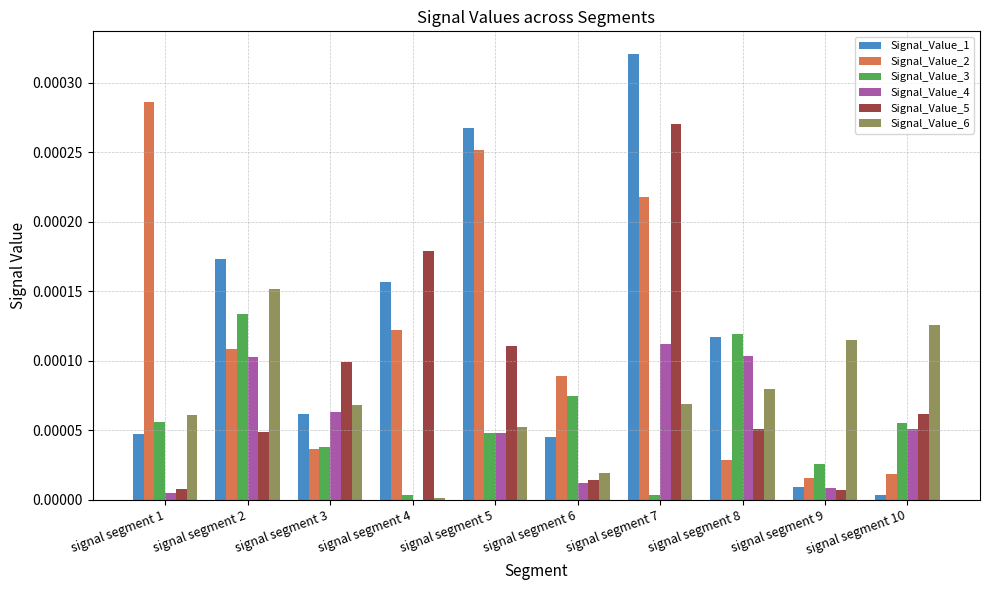

True or false: Signal_Value_6 has a value of 0.0 at signal segment 7.

True